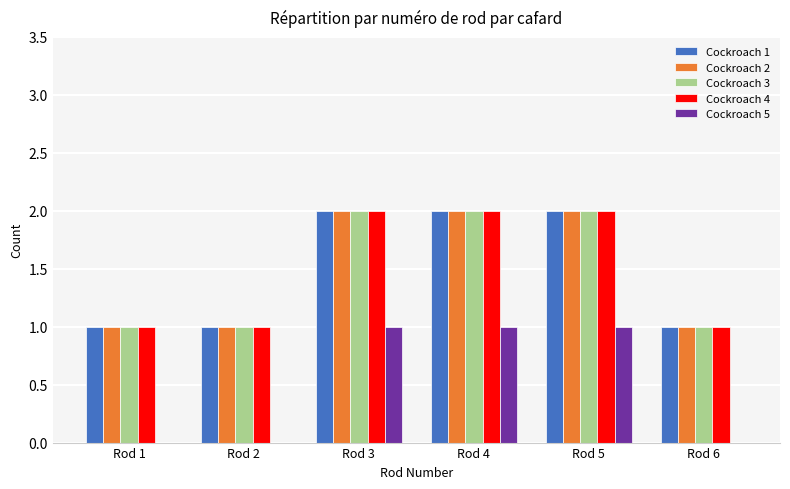

Is the value of Cockroach 2 at Rod 3 greater than the value of Cockroach 5 at Rod 2?

Yes